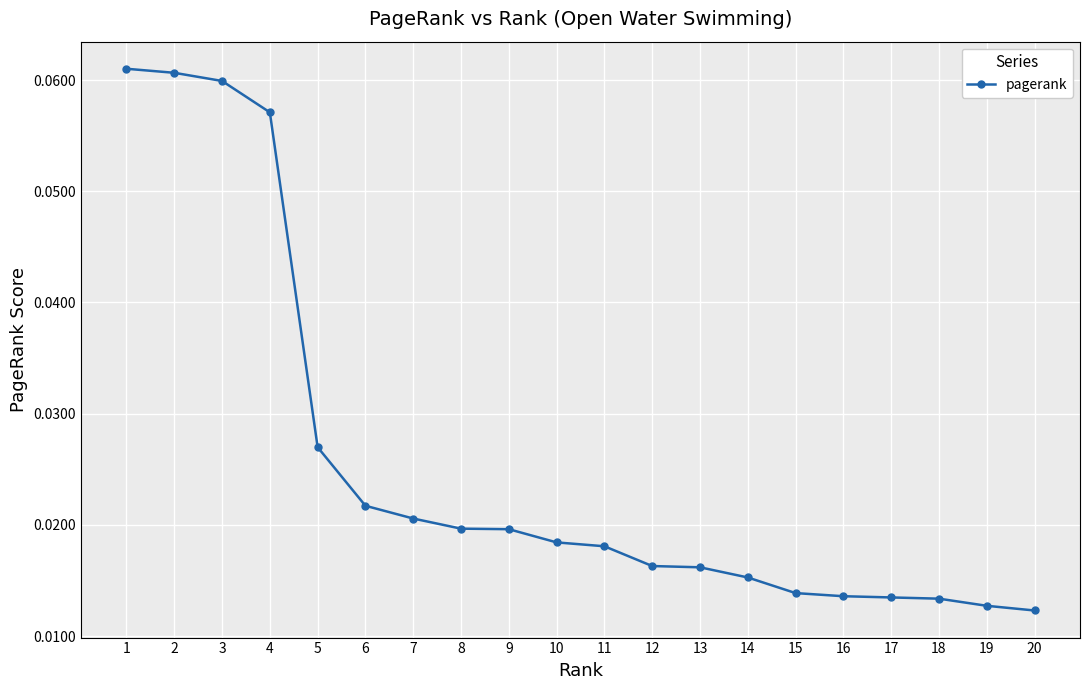

Does the chart display data point markers on the line(s)?

Yes